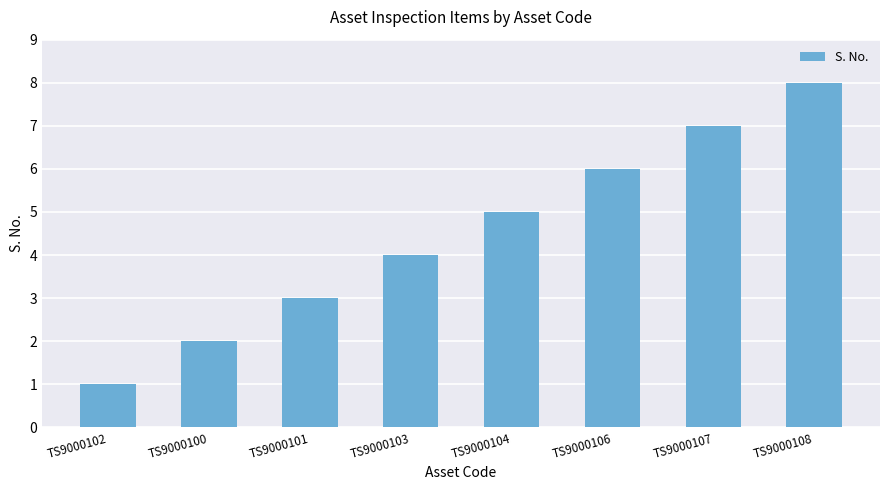

What is the change in value from TS9000102 to TS9000107?

+6